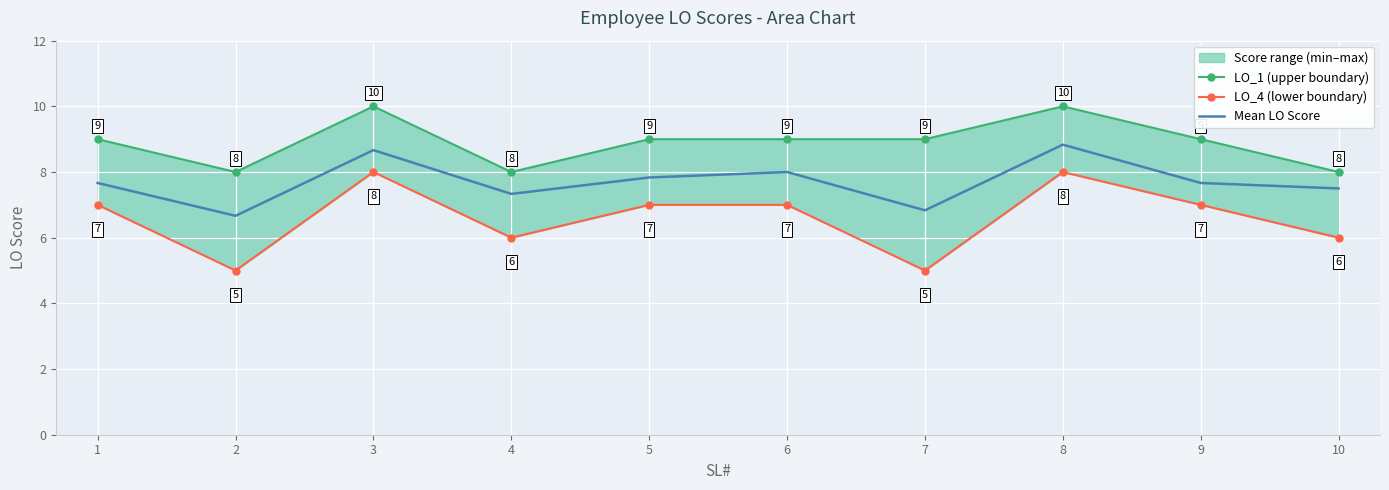

The value of Mean LO Score at 1 is 7.7. True or false?

True